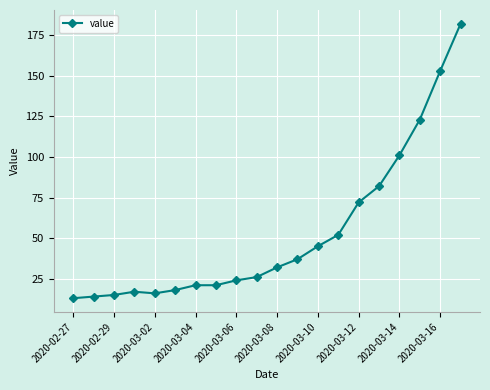

What is the value of the 11th point from the left?

32